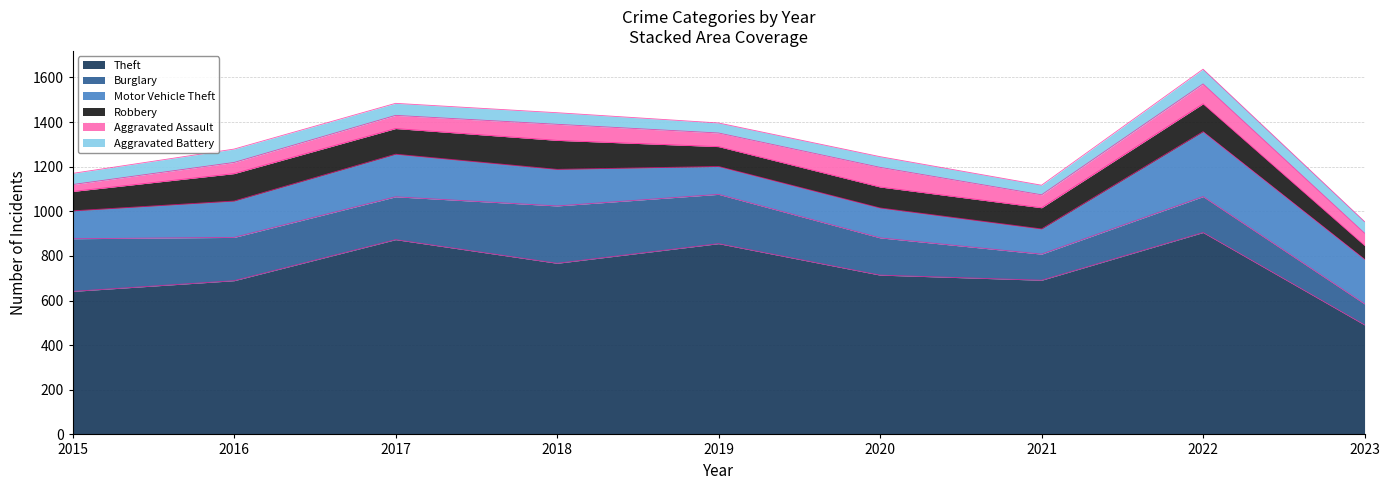

Is it true that Aggravated Assault equals 111 at 2018?

False